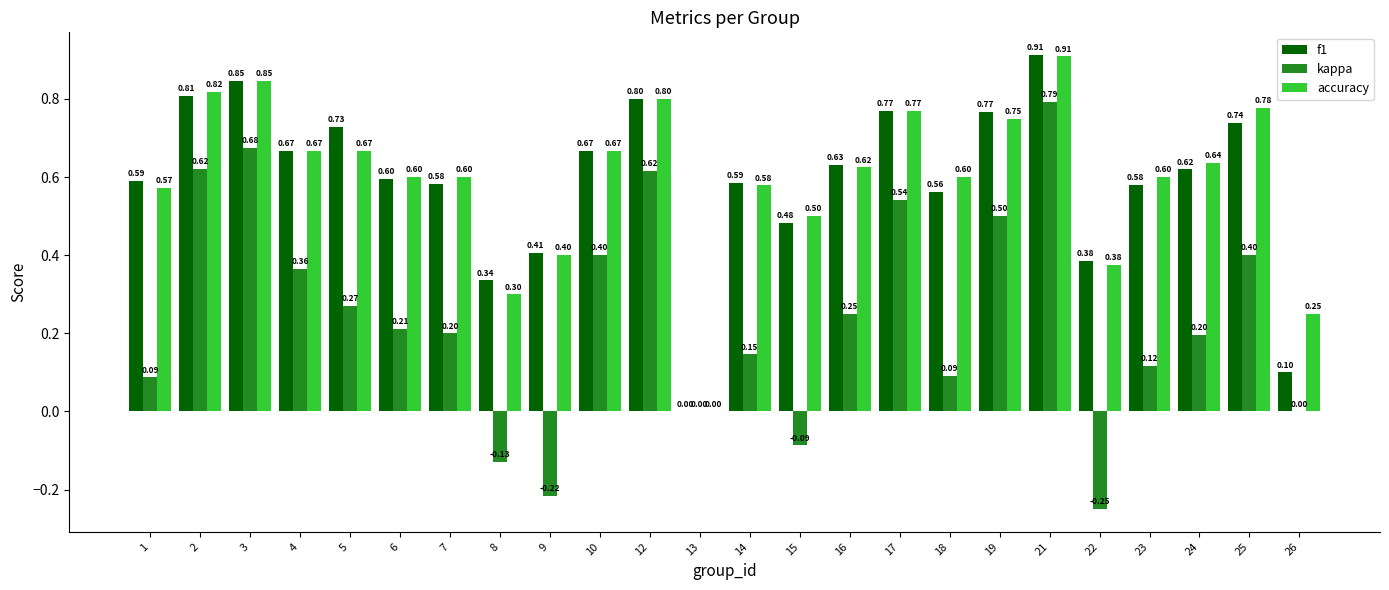

What is the average value of the f1 series?

0.6